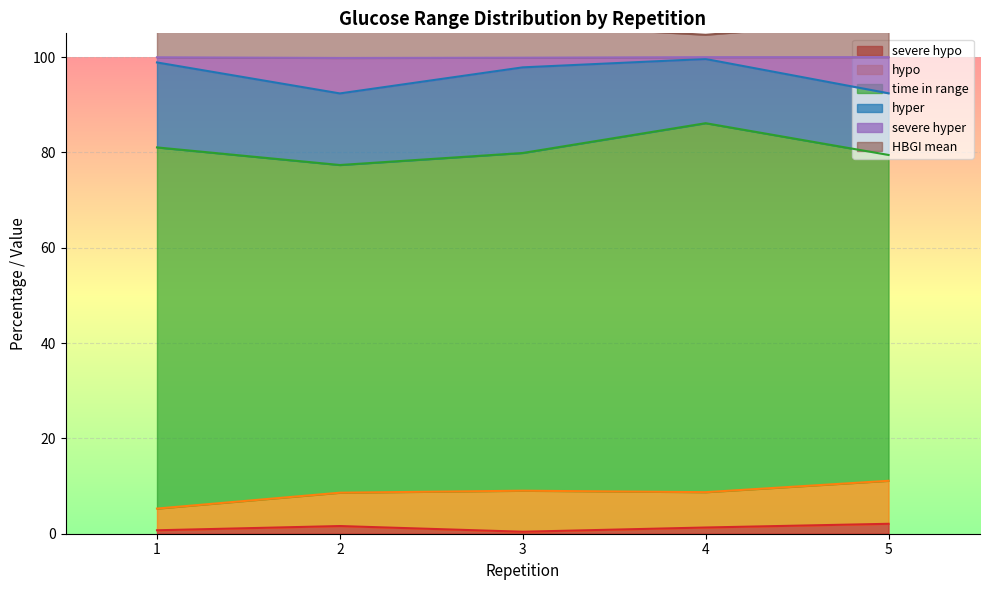

What is the difference between the second highest and second lowest values in the severe hyper series?

6.5